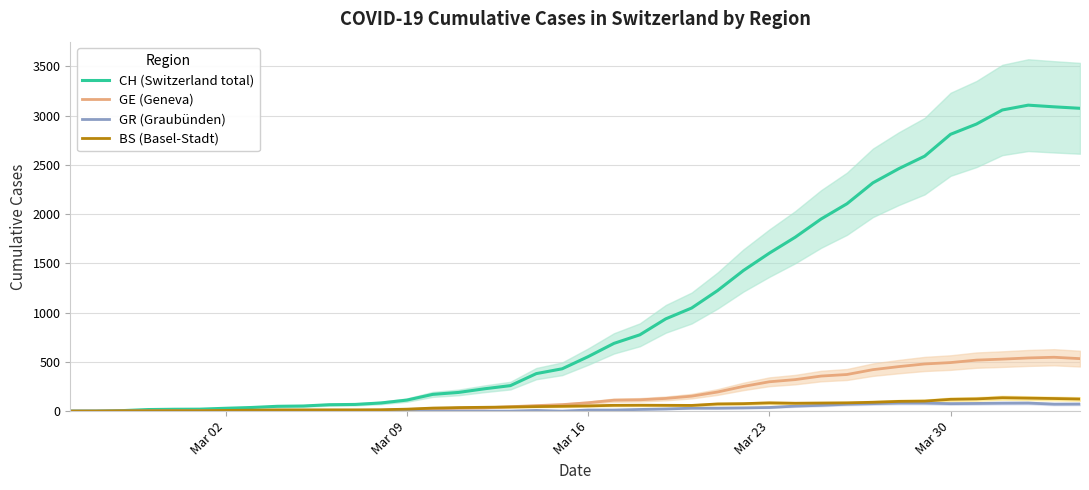

True or false: BS (Basel-Stadt) and GR (Graubünden) cross at least once.

False